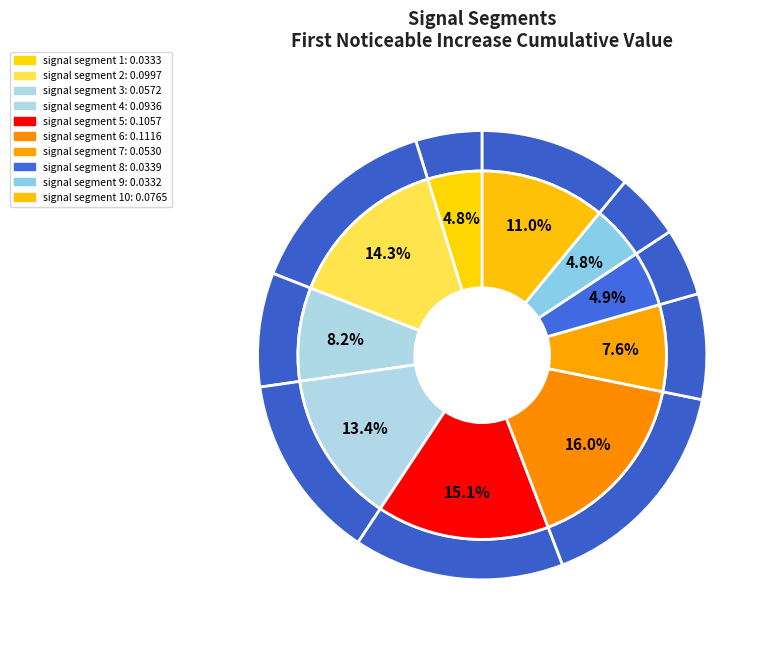

Which slice is the largest?

signal segment 6